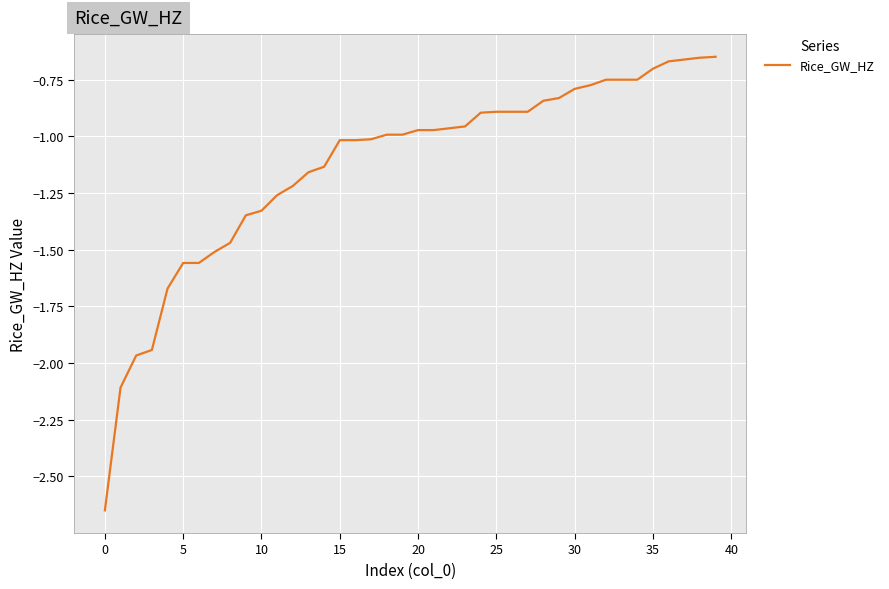

How many categories are shown in the chart?

40